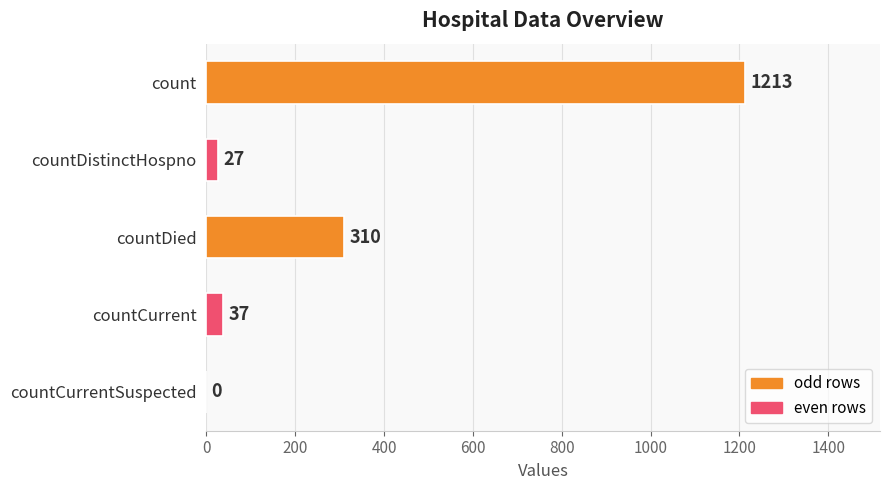

Count the number of data series in this chart.

1